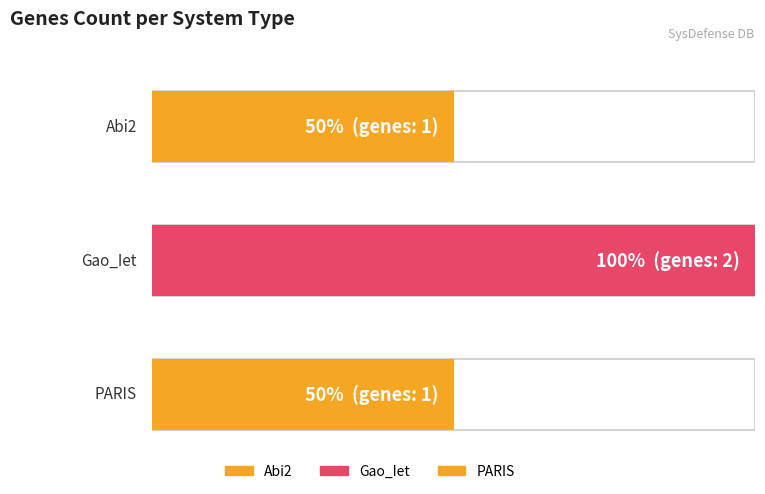

Reading left to right, list all the values displayed in this chart.

Abi2=1	Gao_Iet=2	PARIS=1